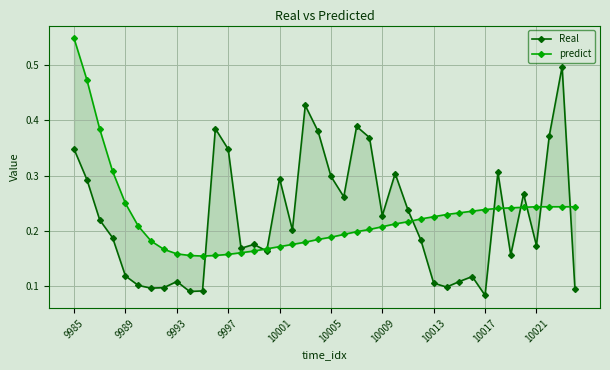

What value does the predict series have at 10017?

0.2